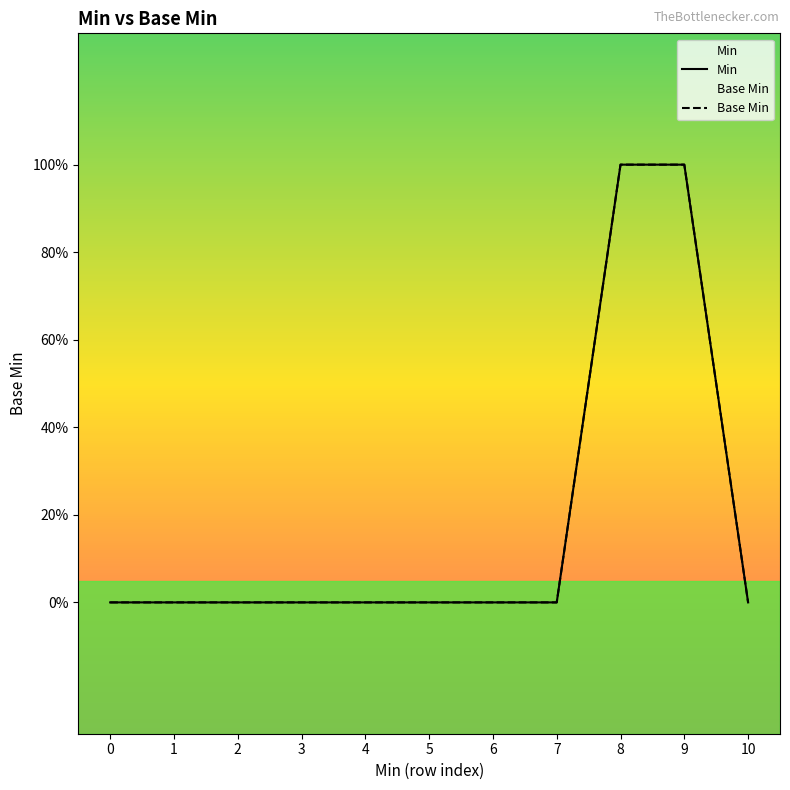

How many Min values are between 0 and 1?

11